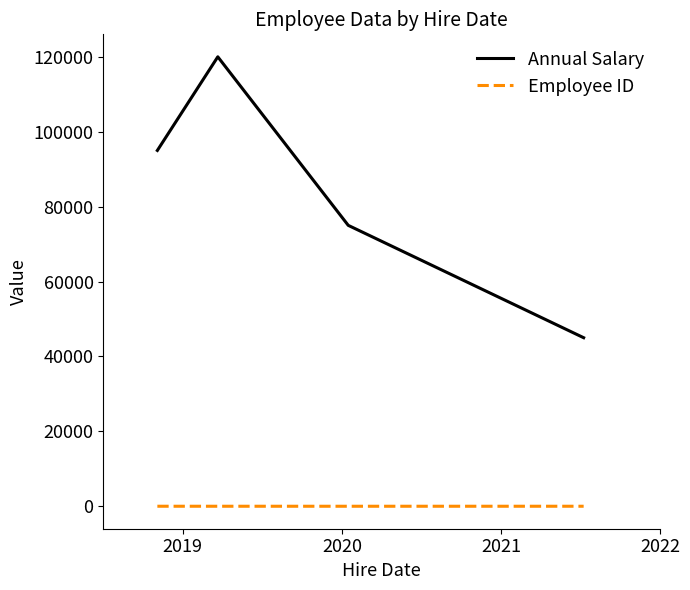

True or false: Employee ID and Annual Salary cross at least once.

False